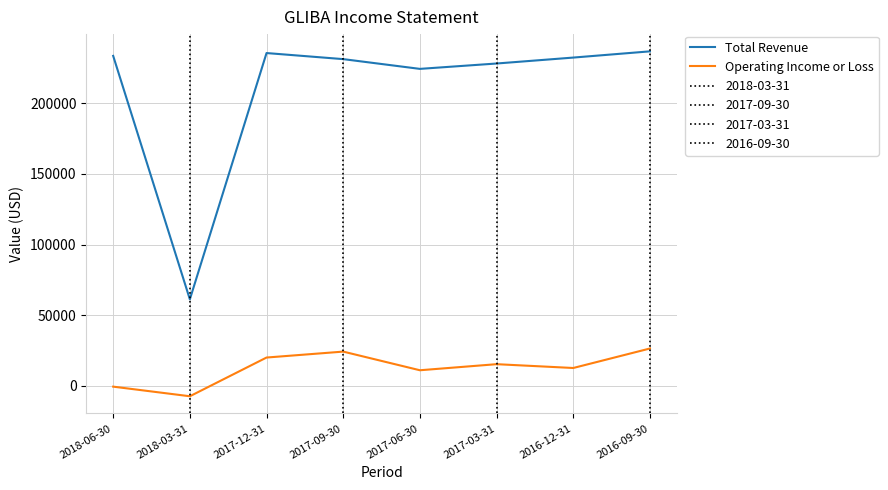

Which series has the largest range (max minus min)?

Total Revenue